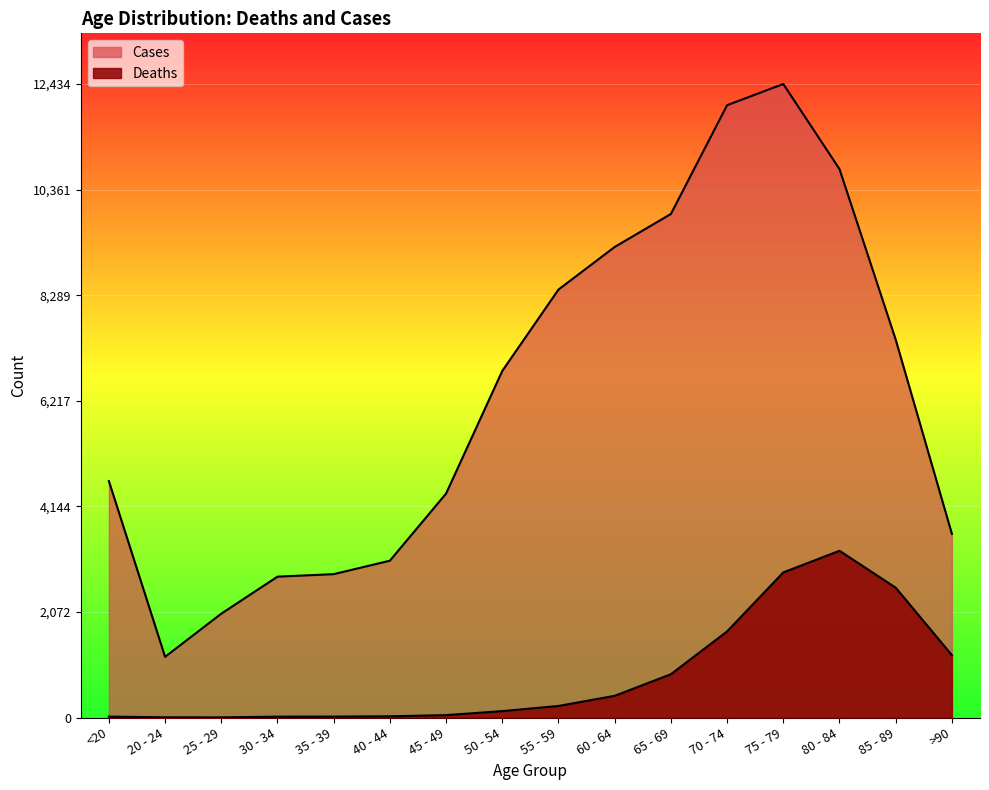

What is the sum of all Deaths values?

13343